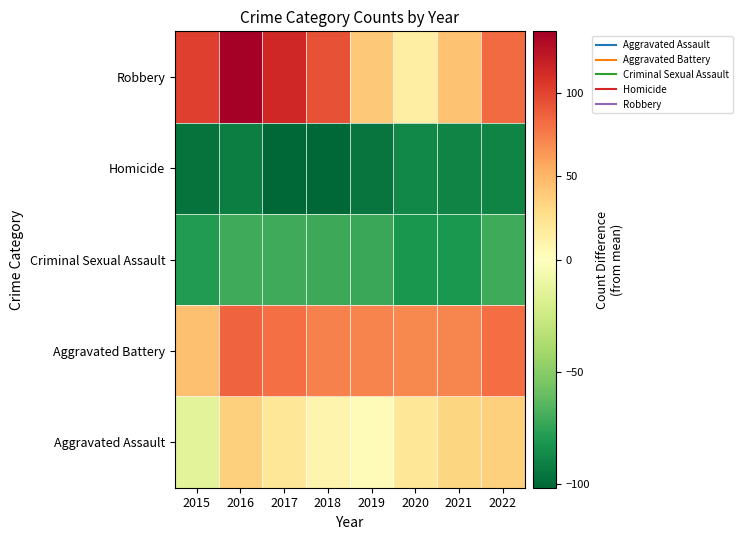

Reading right to left, extract all data points from this chart.

Aggravated Assault: 2022=36.2	2021=32.2	2020=21.2	2019=3.2	2018=9.2	2017=21.2	2016=36.2	2015=-14.8
Aggravated Battery: 2022=82.2	2021=71.2	2020=70.2	2019=72.2	2018=73.2	2017=81.2	2016=86.2	2015=44.2
Criminal Sexual Assault: 2022=-70.8	2021=-80.8	2020=-81.8	2019=-72.8	2018=-71.8	2017=-70.8	2016=-70.8	2015=-78.8
Homicide: 2022=-89.8	2021=-89.8	2020=-87.8	2019=-95.8	2018=-101.8	2017=-101.8	2016=-91.8	2015=-96.8
Robbery: 2022=83.2	2021=43.2	2020=14.2	2019=40.2	2018=94.2	2017=114.2	2016=137.2	2015=102.2